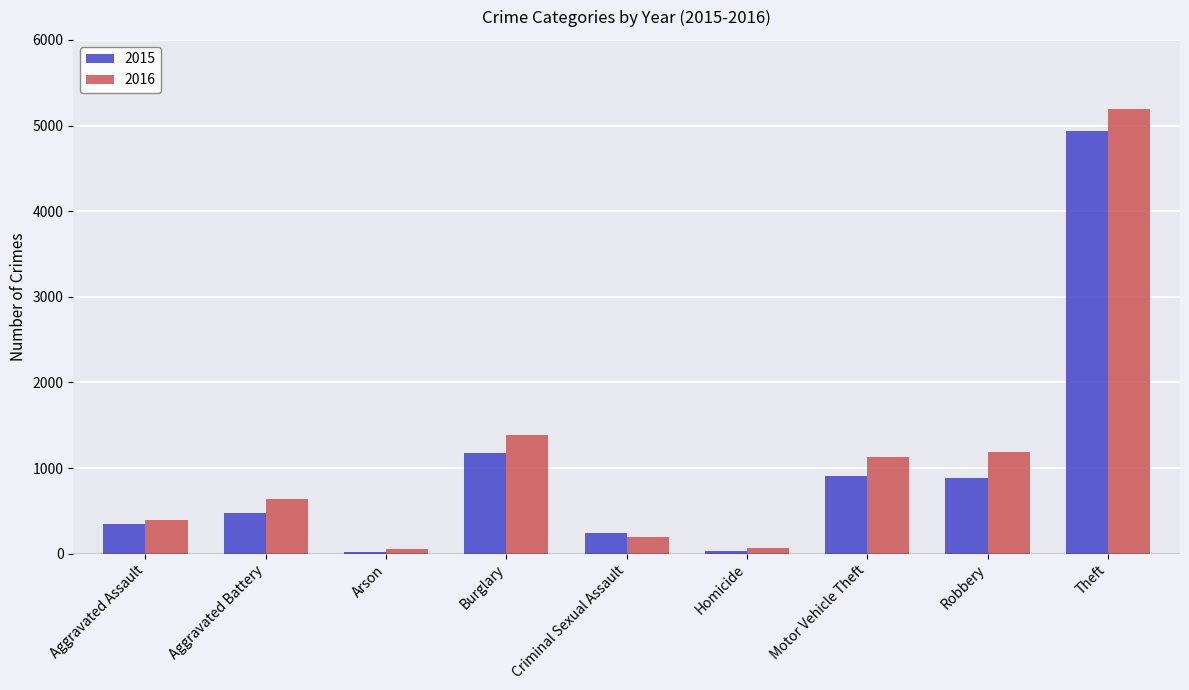

What is the value of the 2015 bar at the 2nd from the left?

481